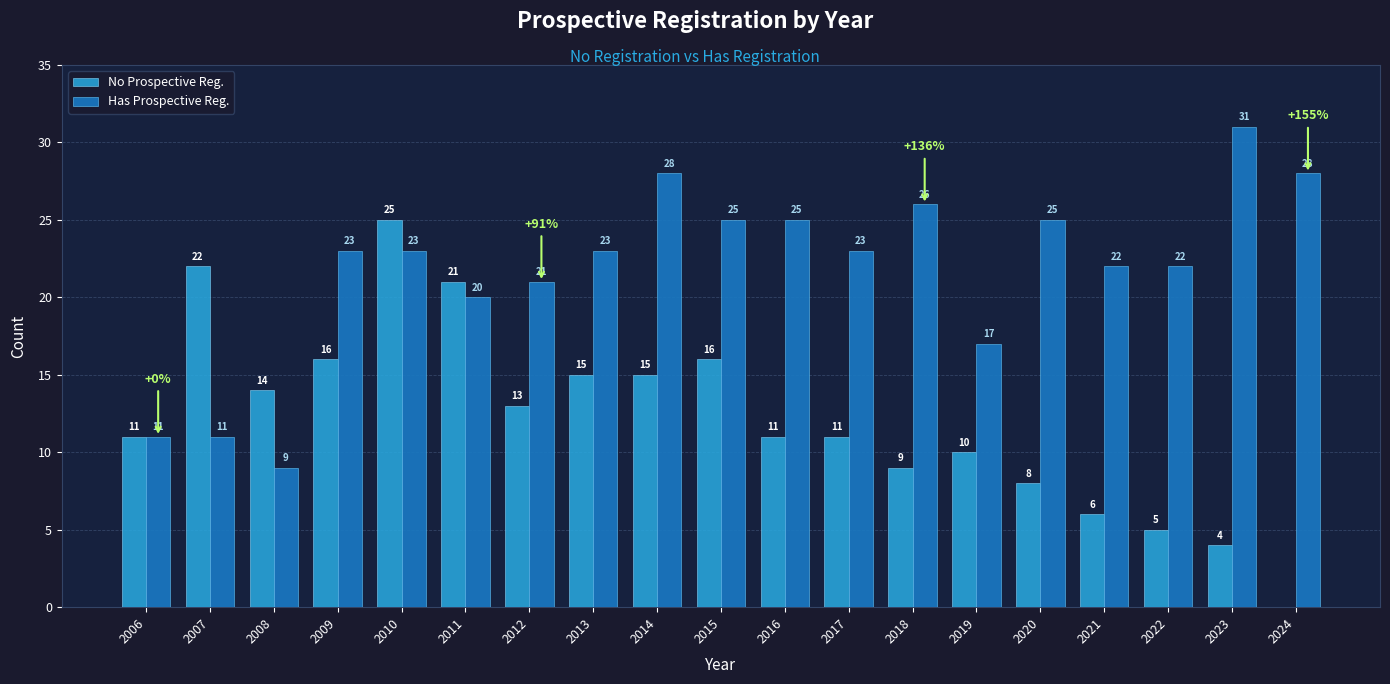

At which label is Has Prospective Reg. closest to 20?

2011